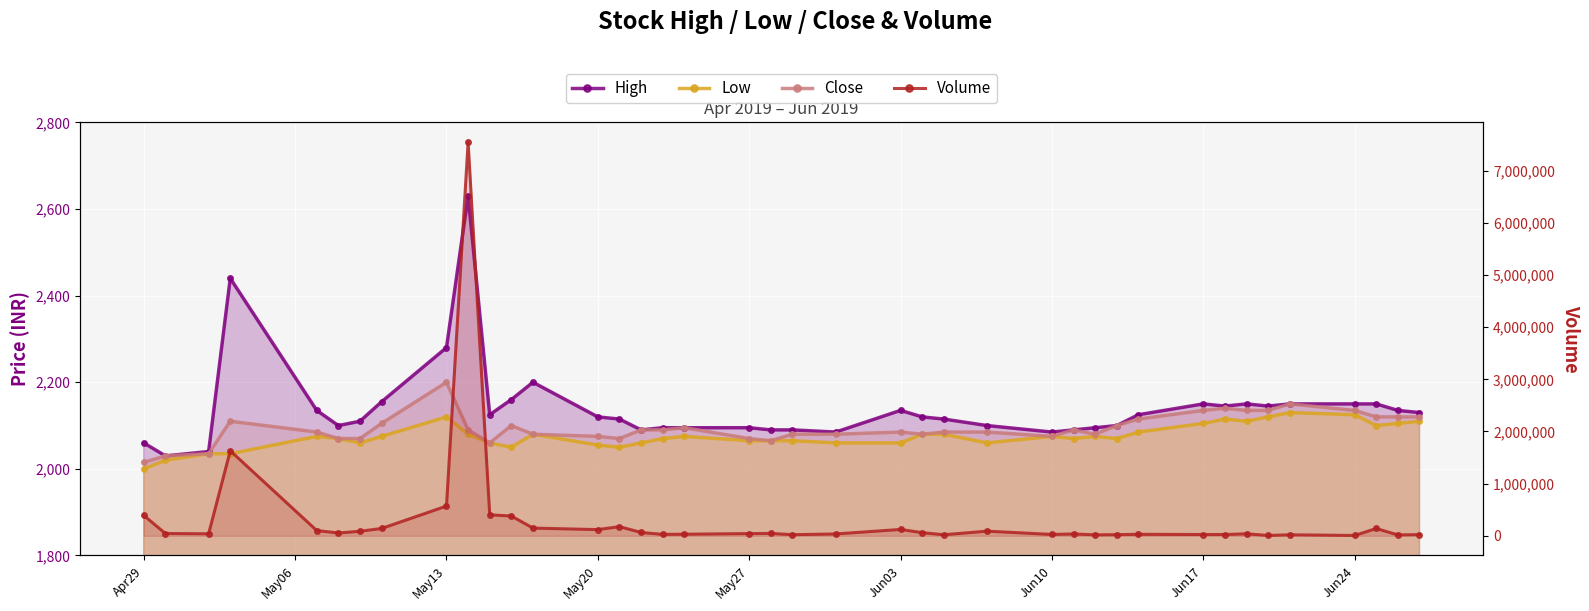

Is it true that Low equals 3472 at 29?

False